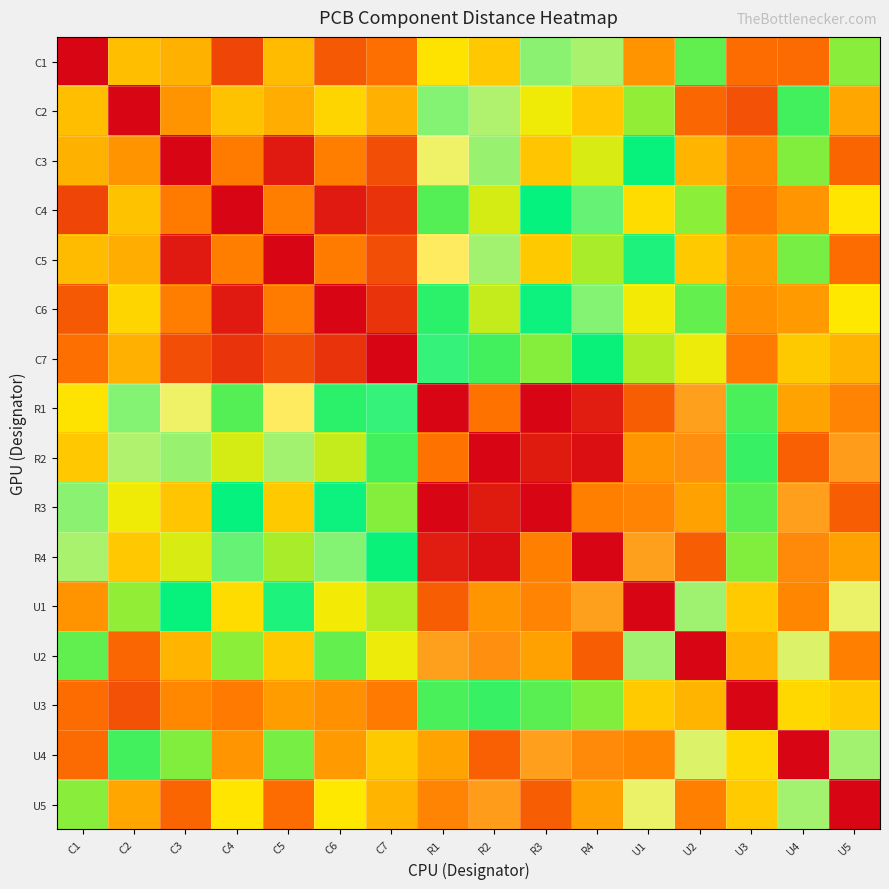

What is the difference between the highest and lowest values at R1?

1.0